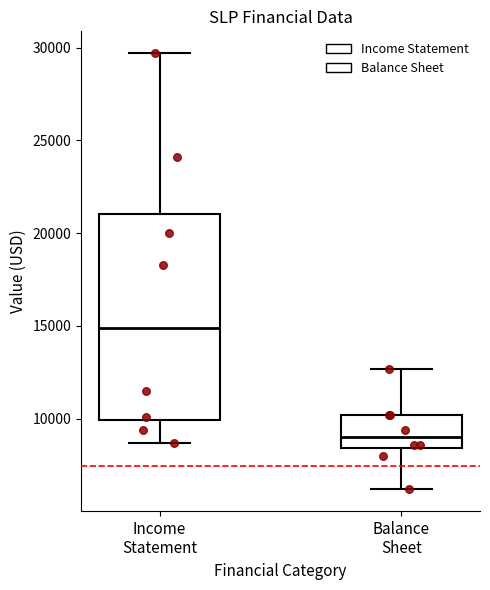

Where is the upper edge of the box for Income Statement on the y-axis? The values are not printed on the chart, so give them approximately, as read against the axis.

21000